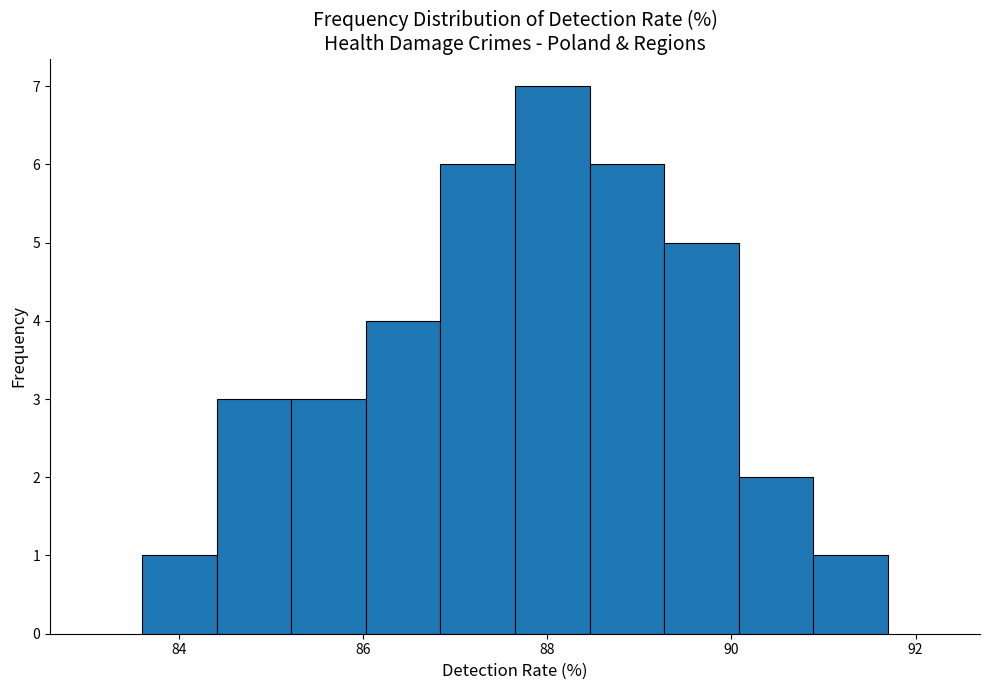

Over which range of the x-axis is the bar tallest?

87.6 to 88.4